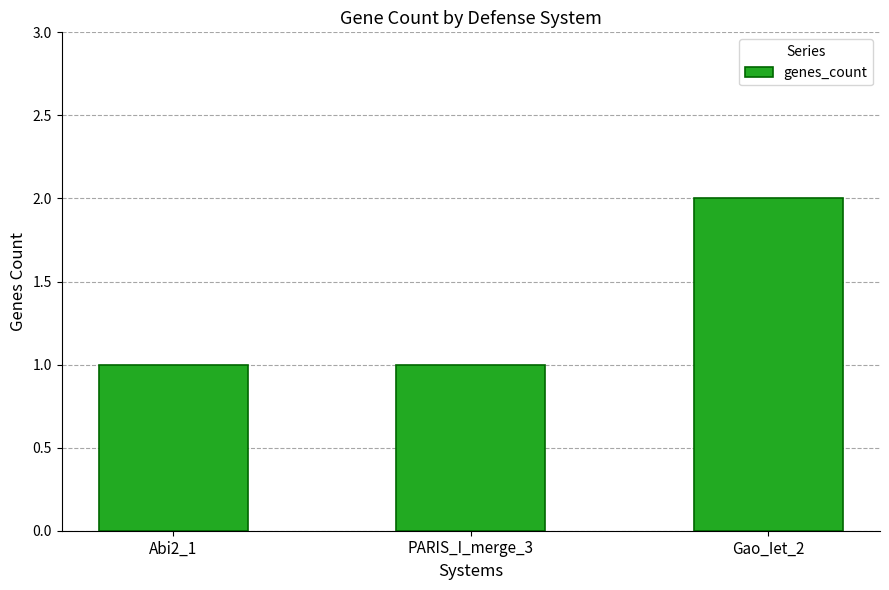

What is the label of the 2nd bar from the right?

PARIS_I_merge_3